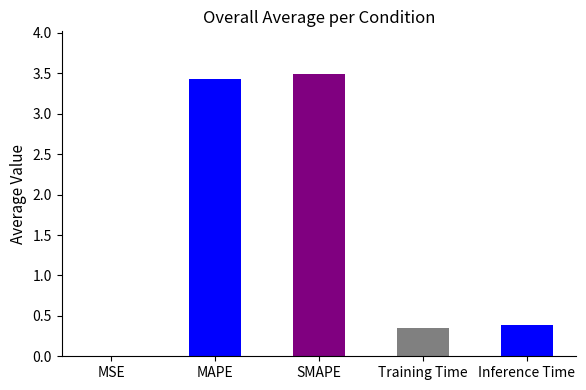

How many distinct data groups are displayed?

1